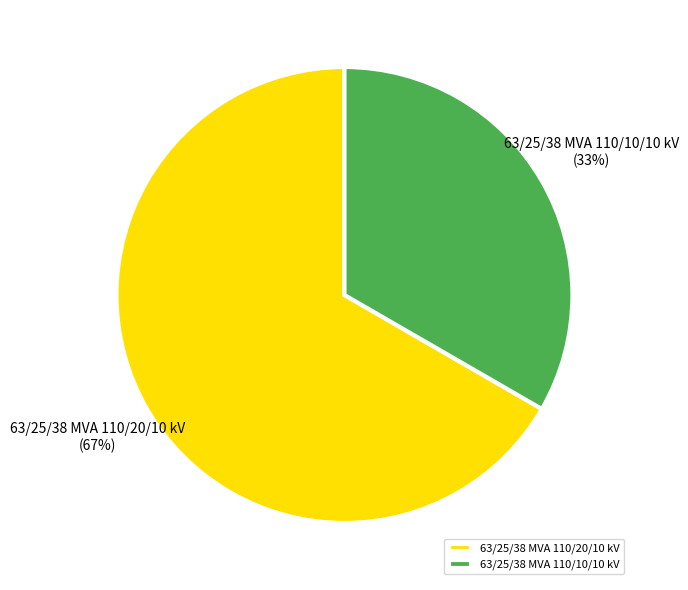

To the nearest percent, what percentage of the pie is 63/25/38 MVA 110/20/10 kV?

67%